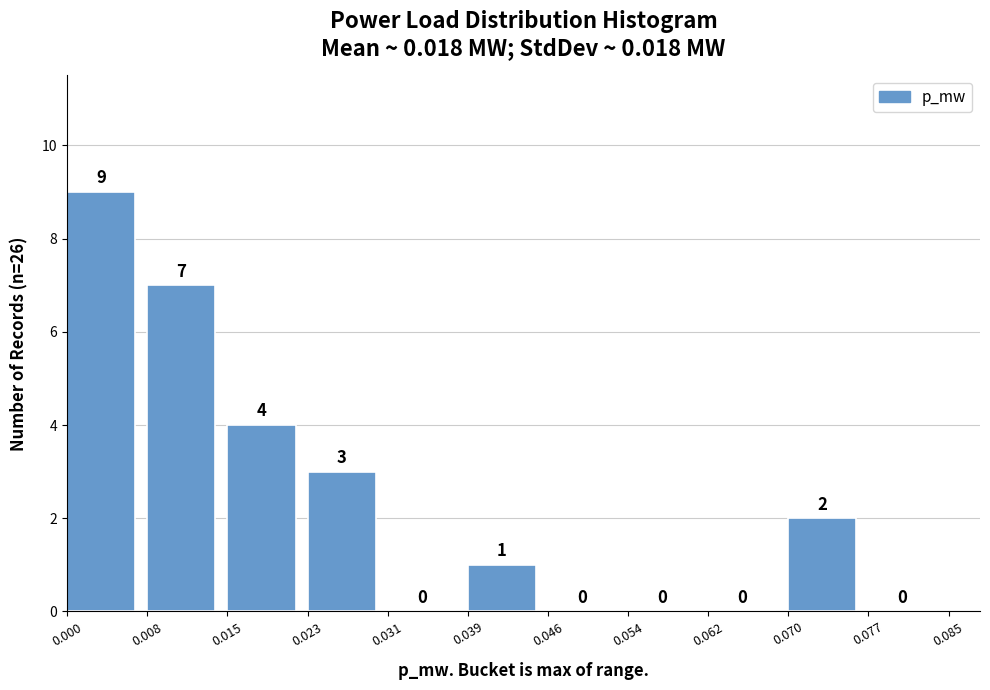

Reading left to right, transcribe this chart: for each bar, give the range it covers on the x-axis and its height.

0.000 to 0.008: 9
0.008 to 0.015: 7
0.015 to 0.023: 4
0.023 to 0.031: 3
0.031 to 0.039: 0
0.039 to 0.046: 1
0.046 to 0.054: 0
0.054 to 0.062: 0
0.062 to 0.070: 0
0.070 to 0.077: 2
0.077 to 0.085: 0